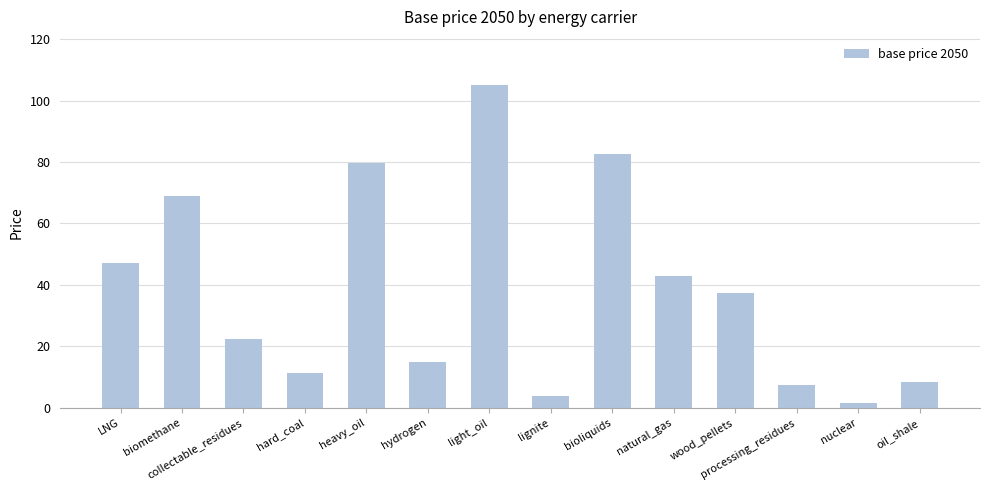

What is the approximate value at heavy_oil?

79.7